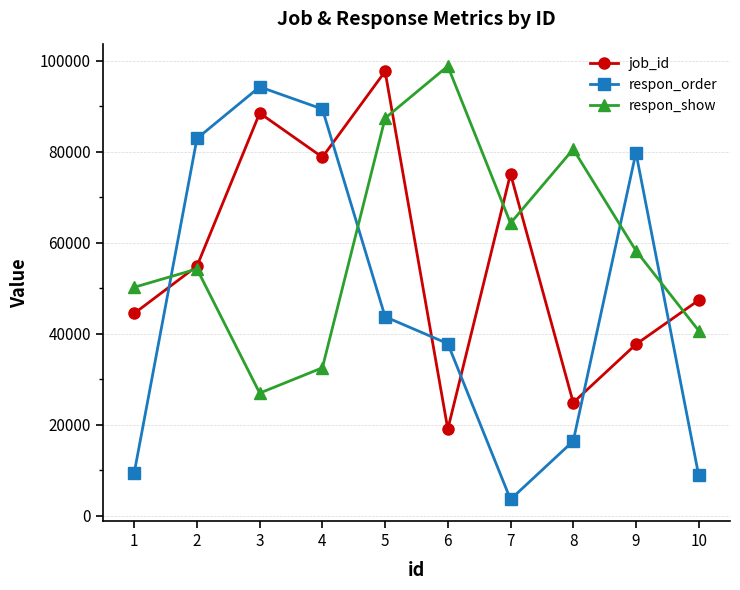

Rank the series at 4 from highest to lowest value.

respon_order, job_id, respon_show